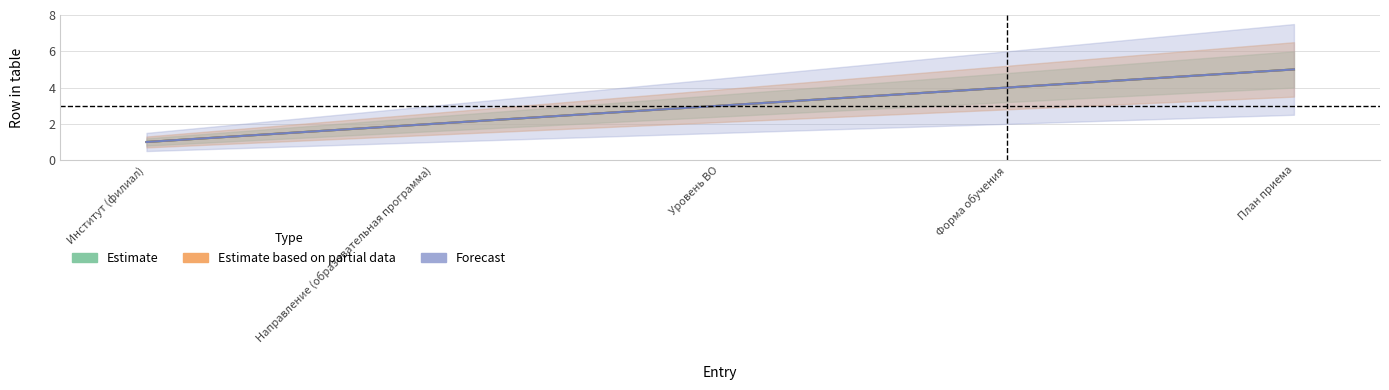

What is the maximum value shown in the chart?

5